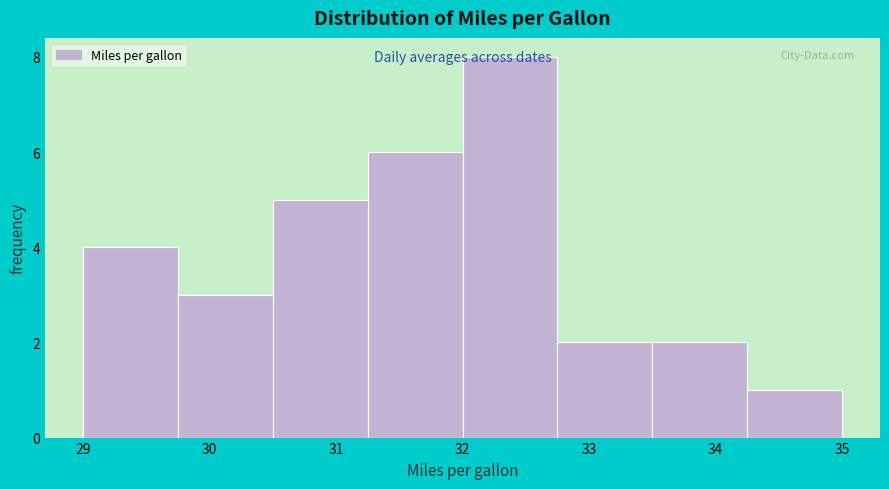

What is the height of the bar covering 32.75 to 33.50 on the x-axis? Neither the bar edges nor the heights are printed on the chart, so give them approximately, as read against the axes.

2